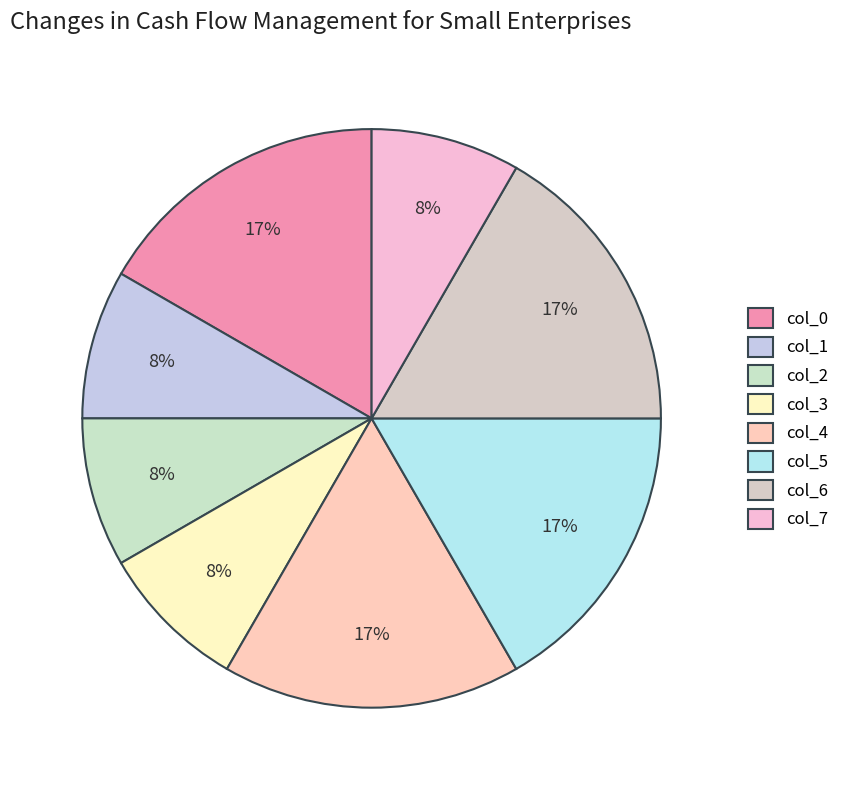

What is the smallest slice in the pie chart?

1